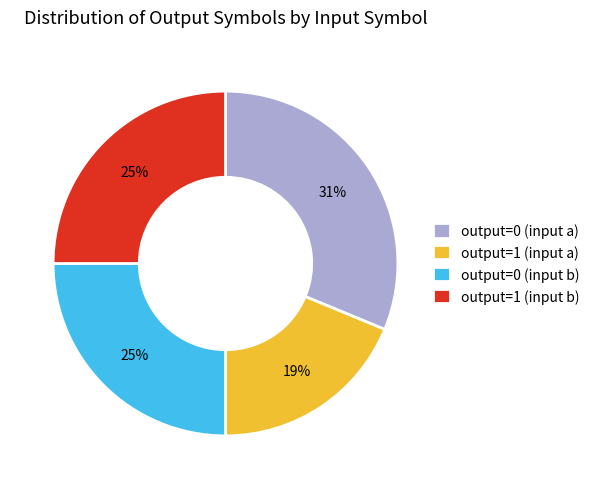

To the nearest percent, what is the combined percentage of output=1 (input a) and output=0 (input a)?

50%